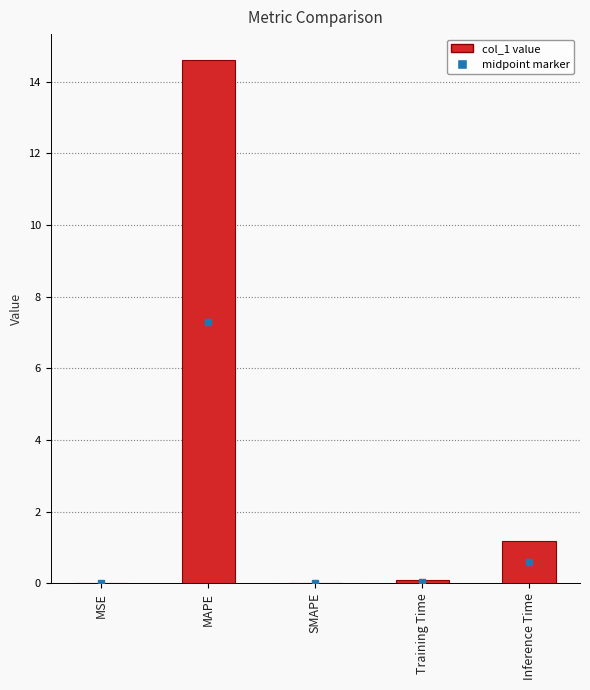

Are the bars horizontal?

No